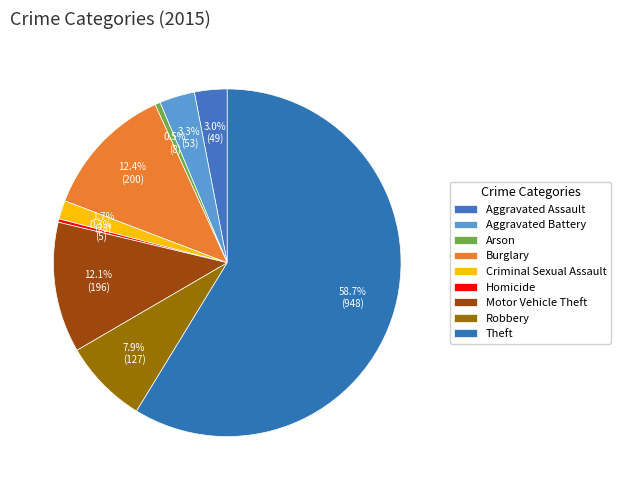

Between Homicide and Arson, which is larger?

Arson